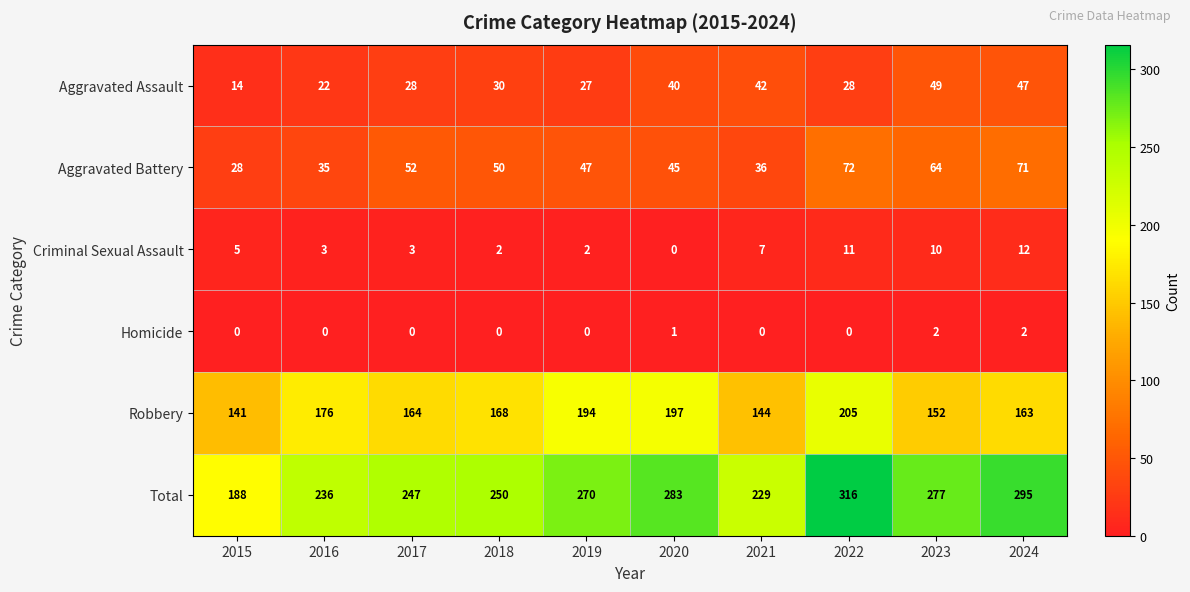

At which category is the sum across all series the highest?

2022